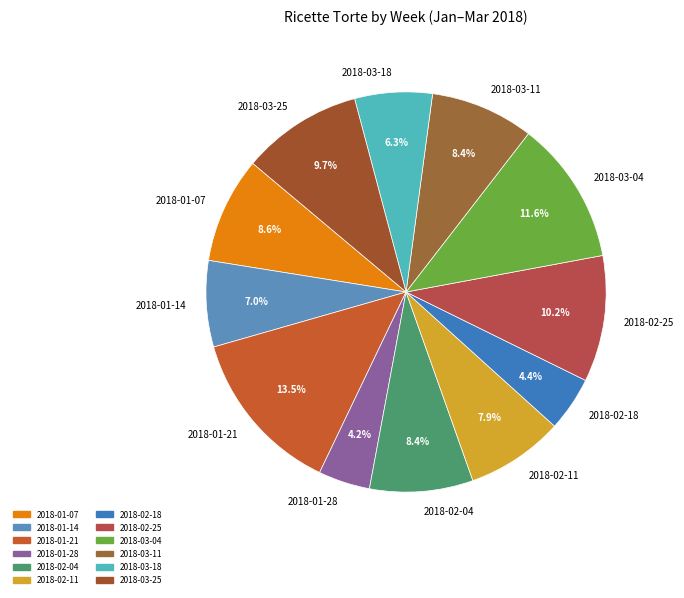

To the nearest percent, what is the difference between the largest and smallest slice percentages?

9%